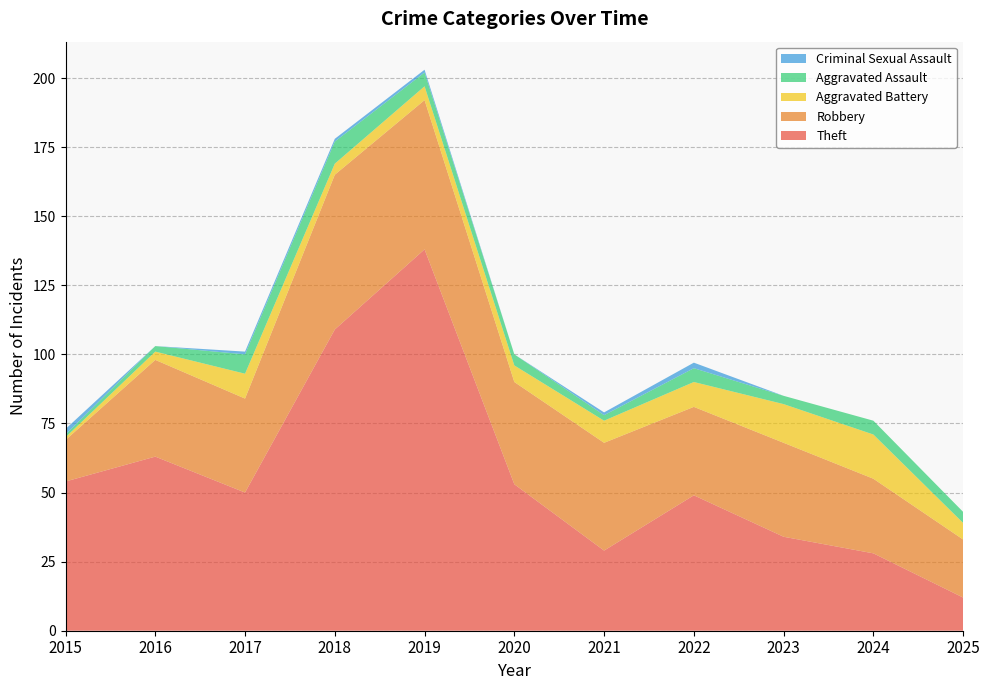

Reading left to right, list all the values displayed in this chart.

Theft: 54	63	50	109	138	53	29	49	34	28	12
Robbery: 15	35	34	56	54	37	39	32	34	27	21
Aggravated Battery: 1	3	9	4	5	6	8	9	14	16	6
Aggravated Assault: 1	2	7	8	5	4	2	5	3	5	4
Criminal Sexual Assault: 2	0	1	1	1	0	1	2	0	0	0